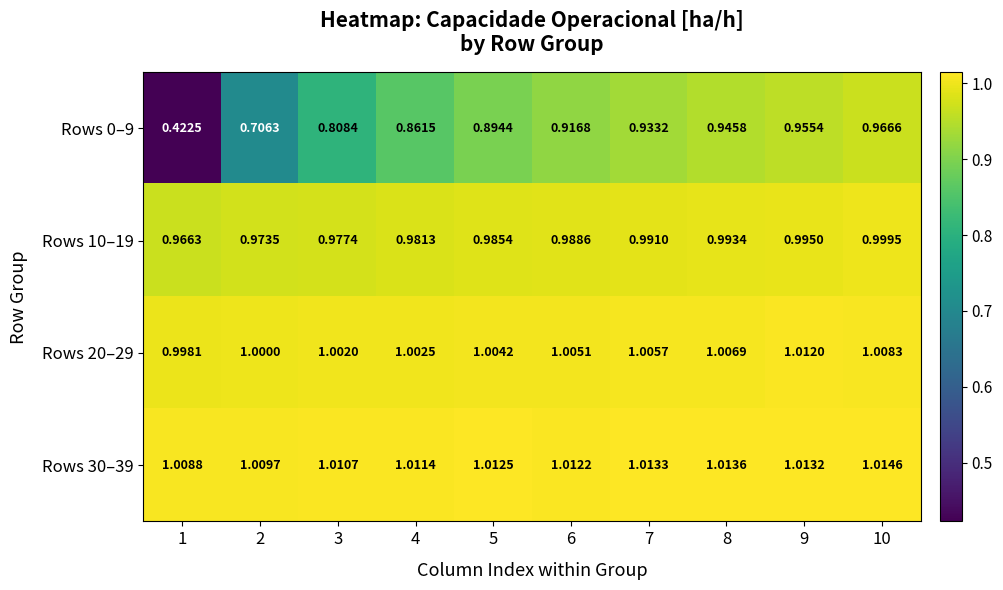

At which category is the sum across all series the highest?

10